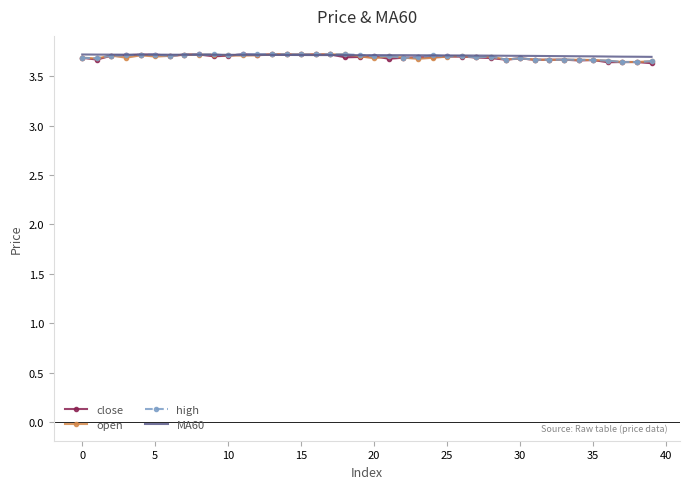

What is the approximate value of high at 18?

3.7